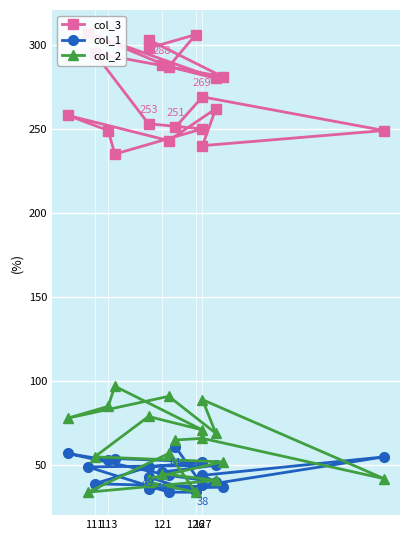

Rank the series by their maximum value, from highest to lowest.

col_3, col_2, col_1